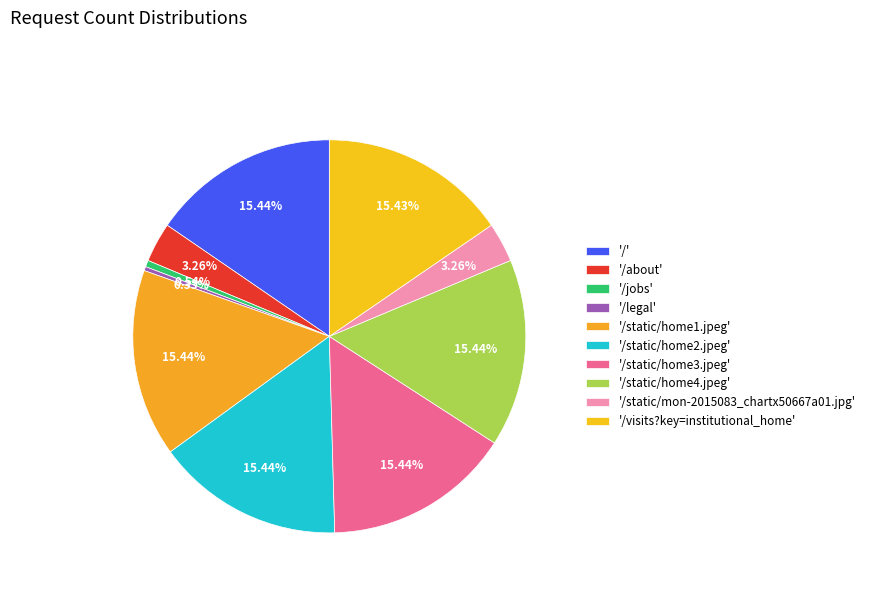

How many segments does this pie chart have?

10